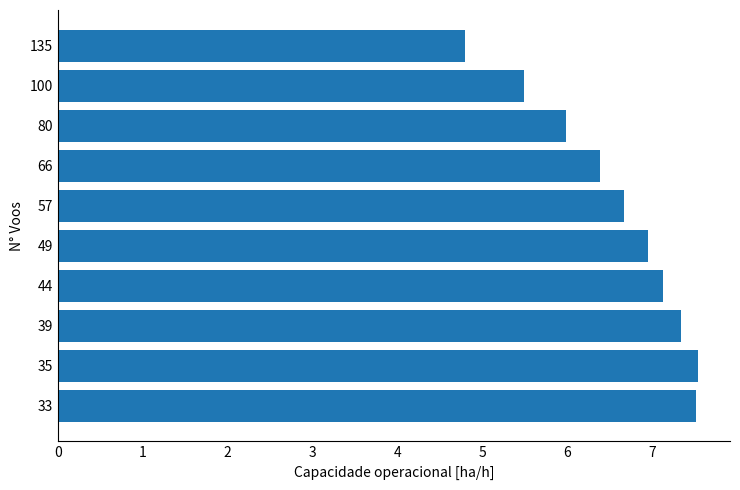

What is the change in value from 135 to 44?

+2.3